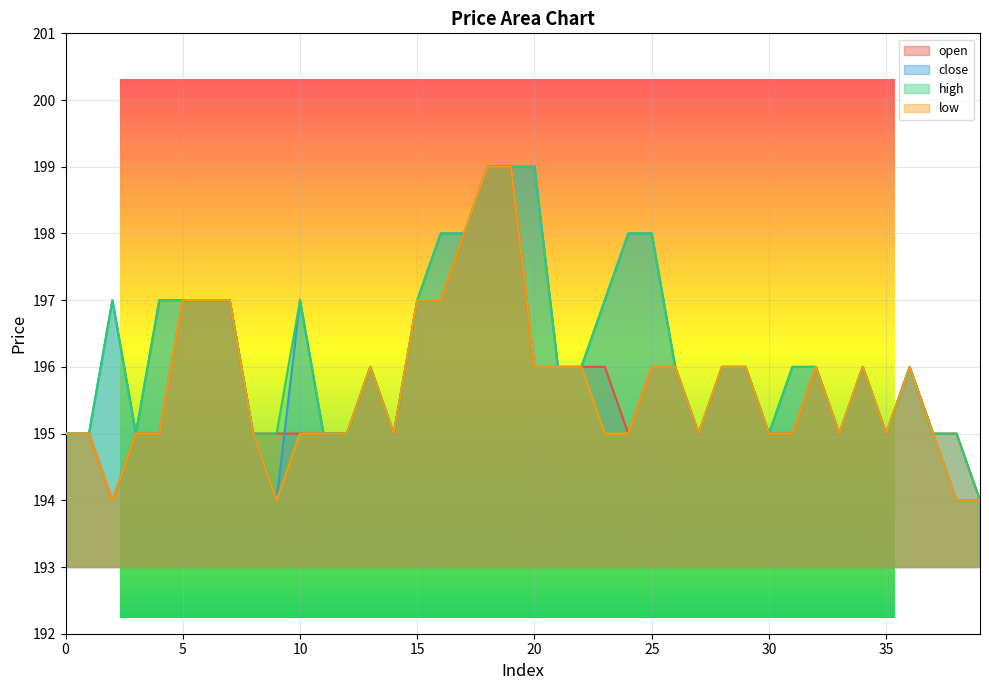

Count the number of categories in the chart.

40